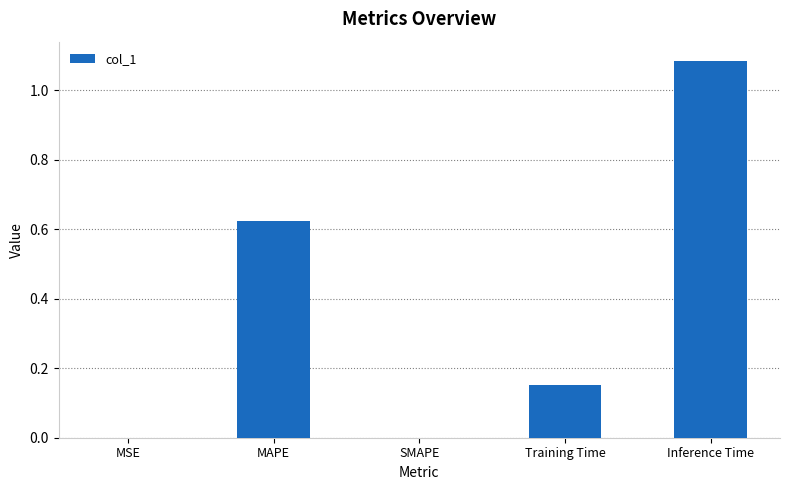

How many series are shown in this chart?

1